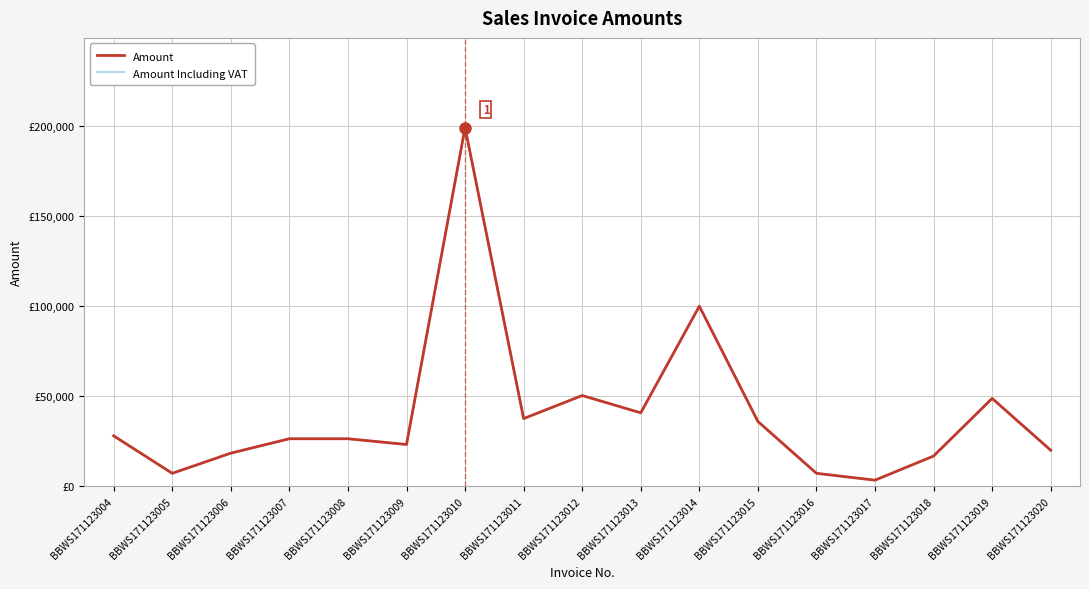

Is this an area chart (filled region under the line)?

No